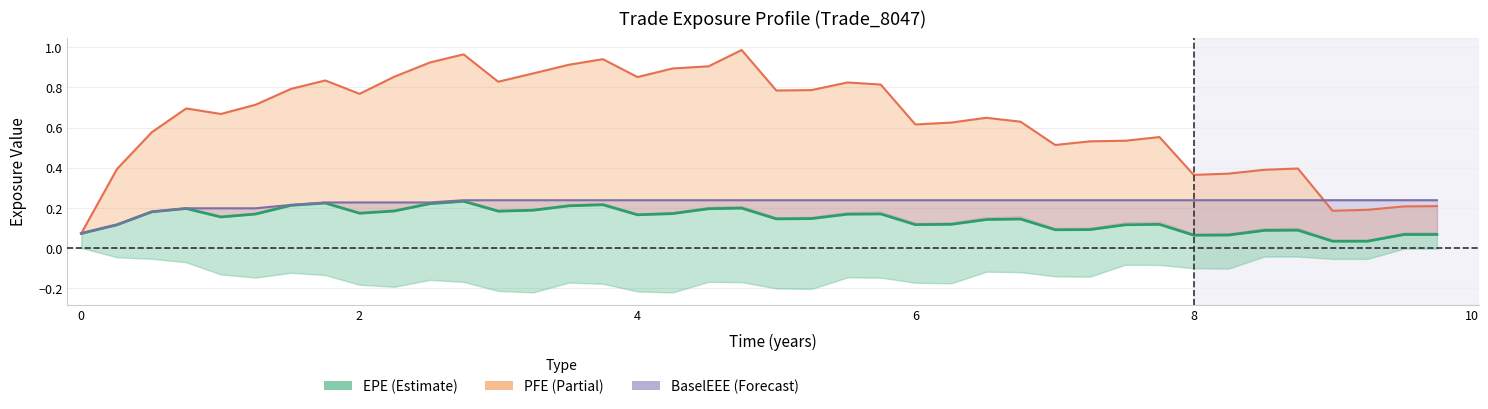

True or false: PFE and BaselEEE intersect in this chart.

True